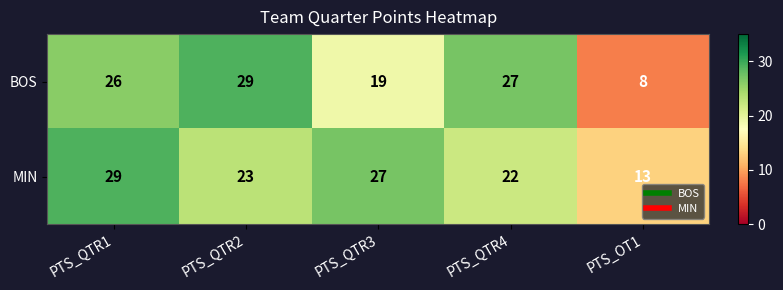

At PTS_OT1, list the series in order from largest to smallest.

MIN, BOS